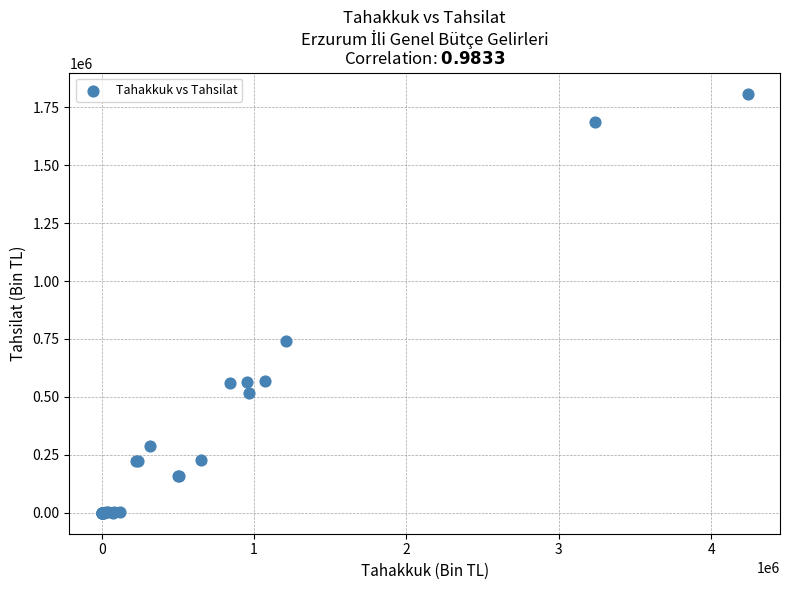

What Y value in the scatter plot is closest to 904333?

740982.2